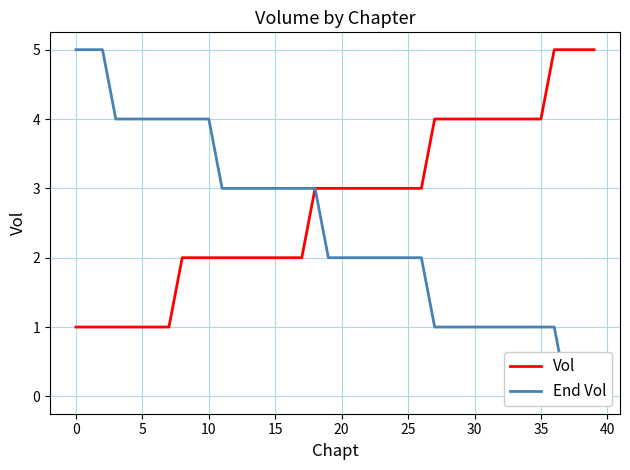

What is the value of the End Vol point at the 23rd from the left?

2